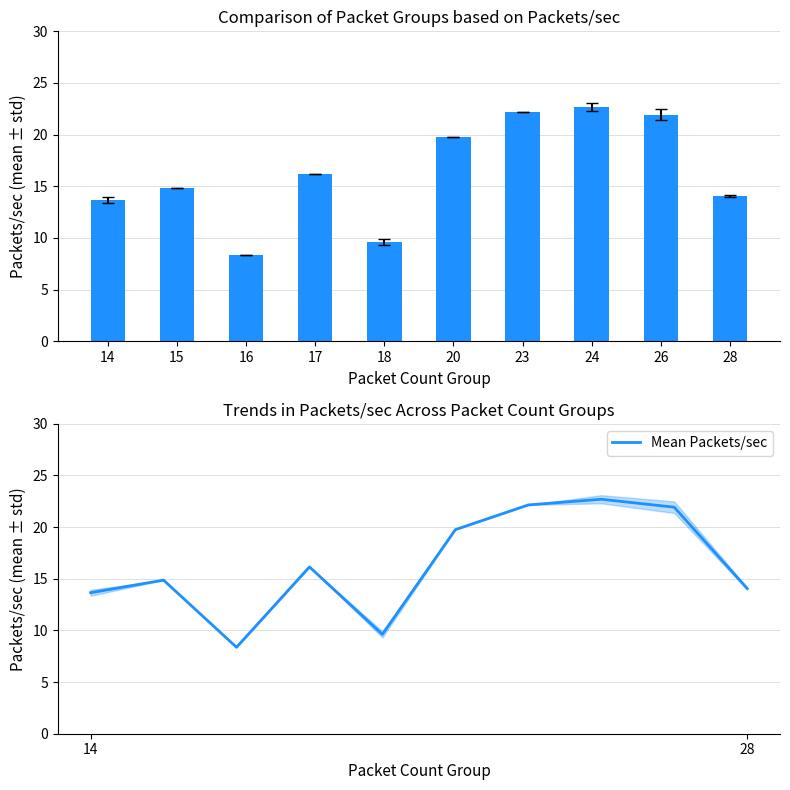

How many bars are there in total?

10